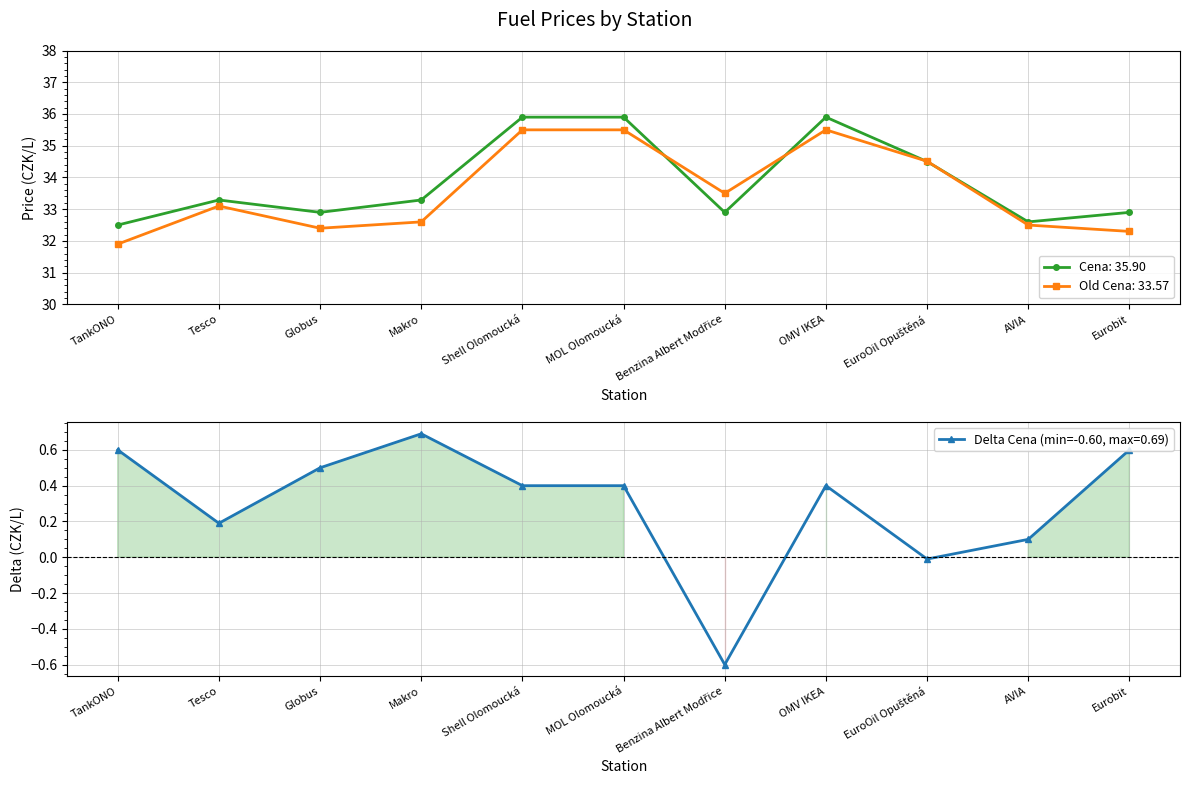

Does the chart have visible grid lines?

Yes